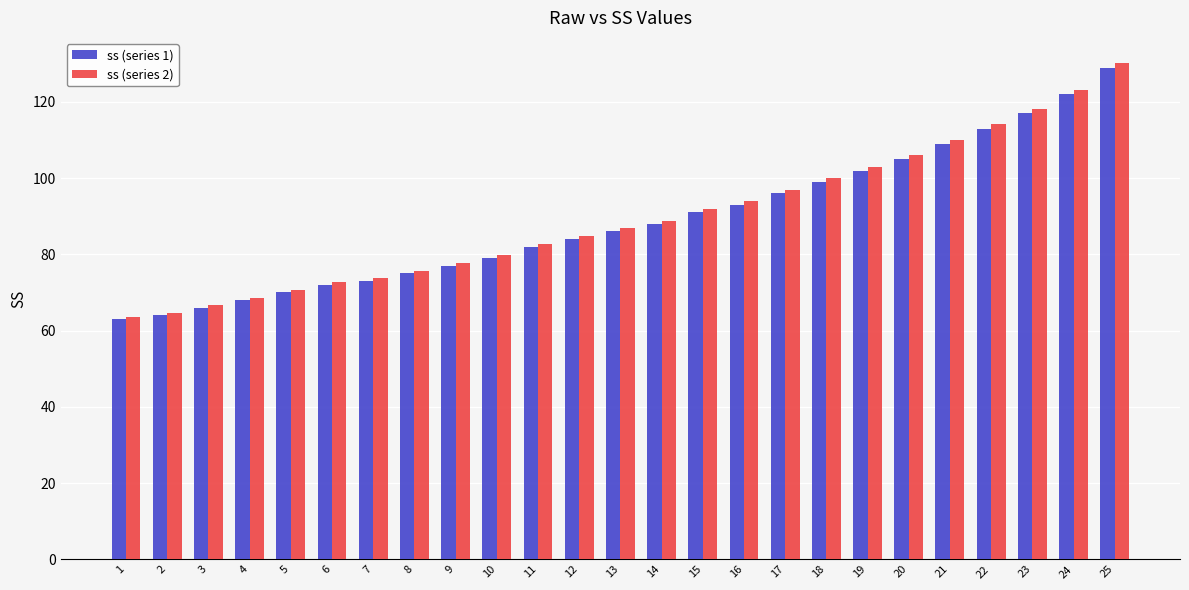

At which category does the chart reach its peak across all series?

25